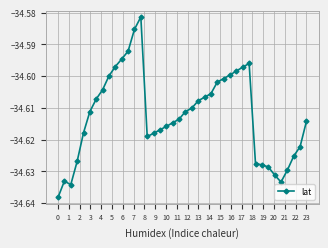

What is the sum of all values?

-1384.5